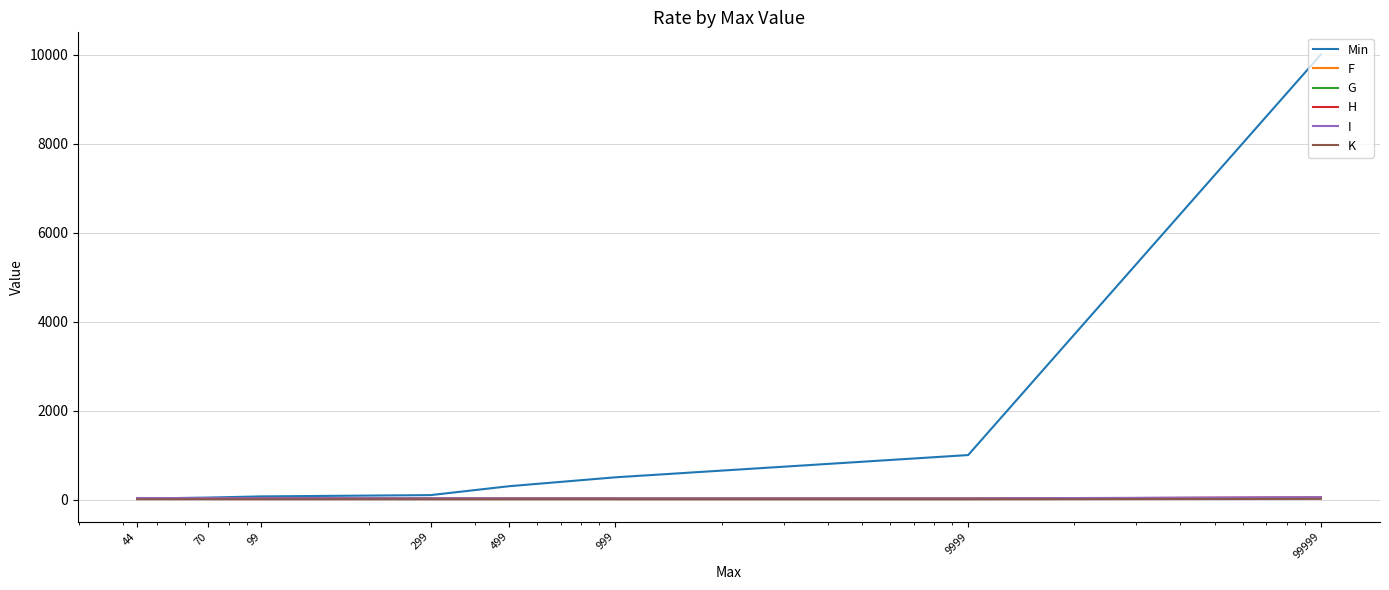

What are all the series names shown in the legend?

Min, F, G, H, I, K